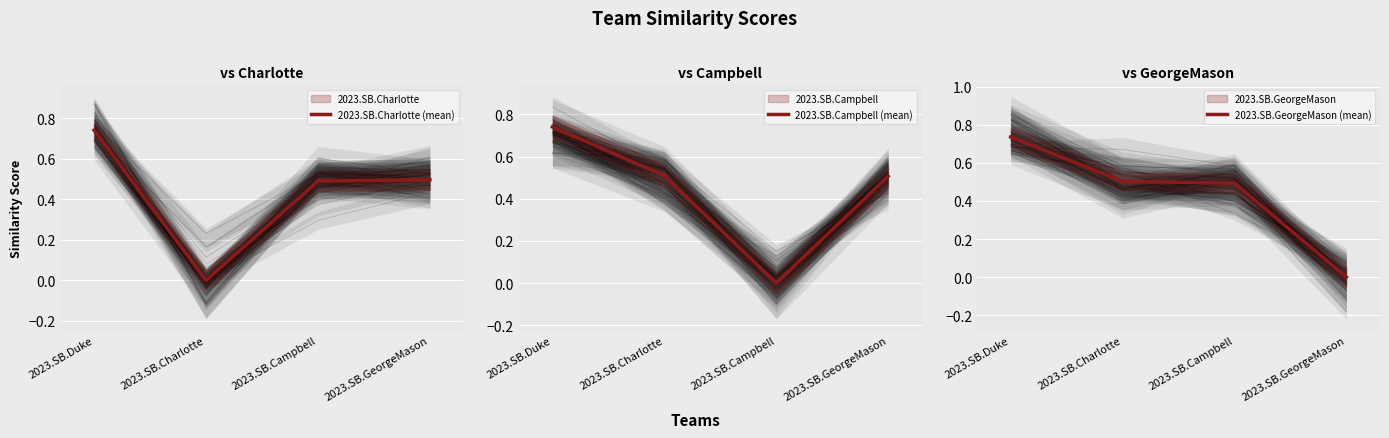

At which category is the sum across all series the highest?

2023.SB.Duke